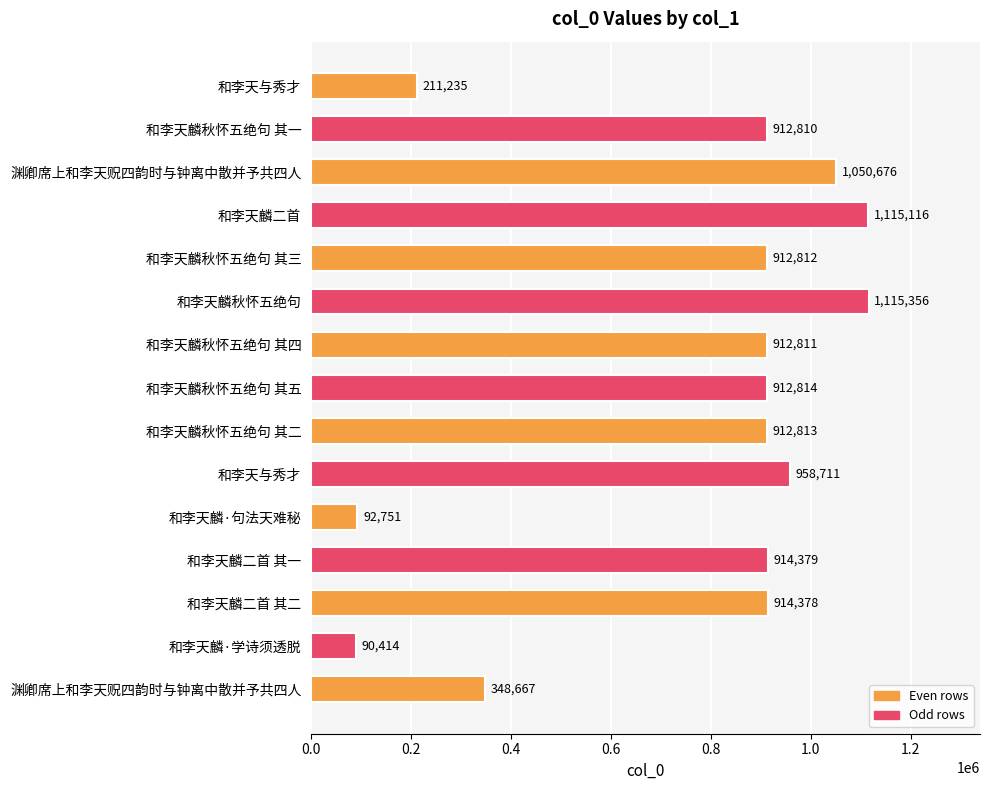

What is the difference between the second highest and second lowest values?

1022365